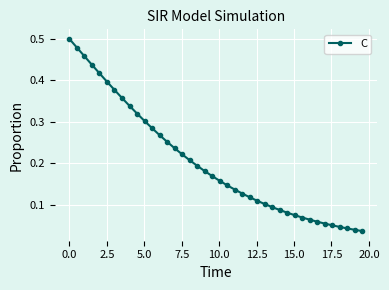

What is the sum of all values?

8.1